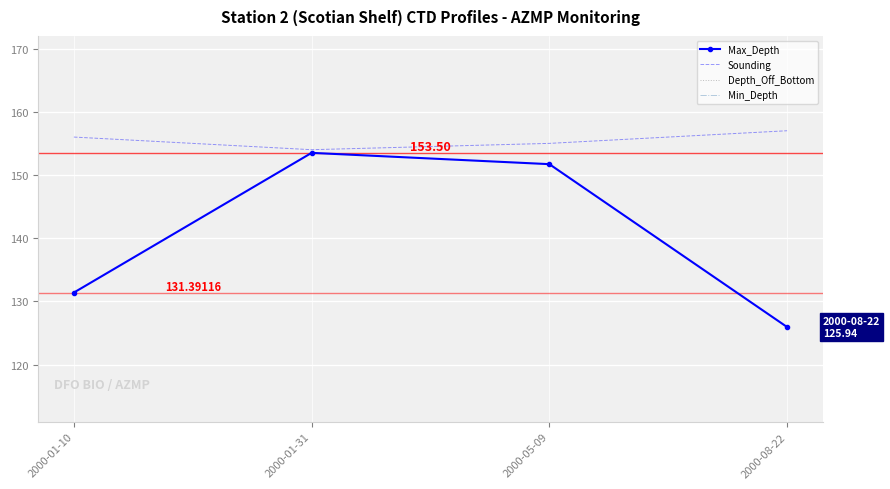

True or false: Depth_Off_Bottom and Sounding cross at least once.

False